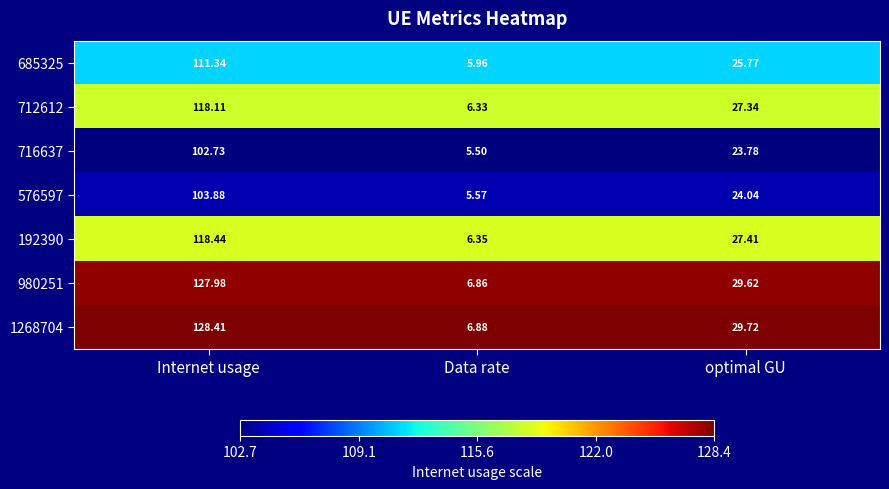

At which label does 716637 reach its minimum?

Data rate